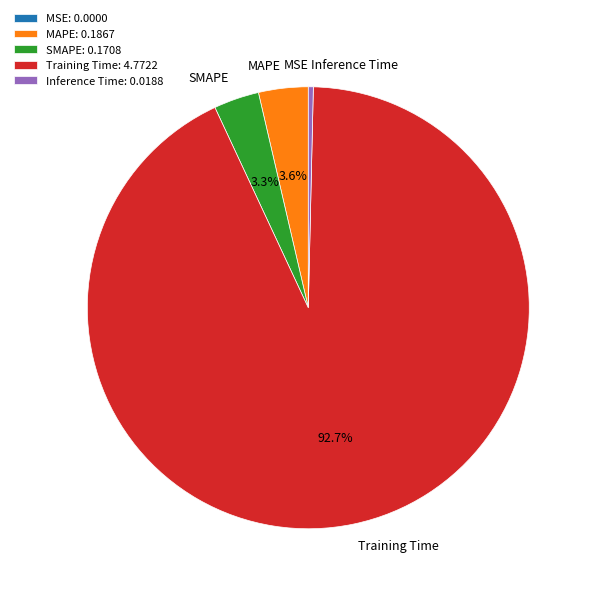

To the nearest percent, what percentage of the pie is Training Time?

93%